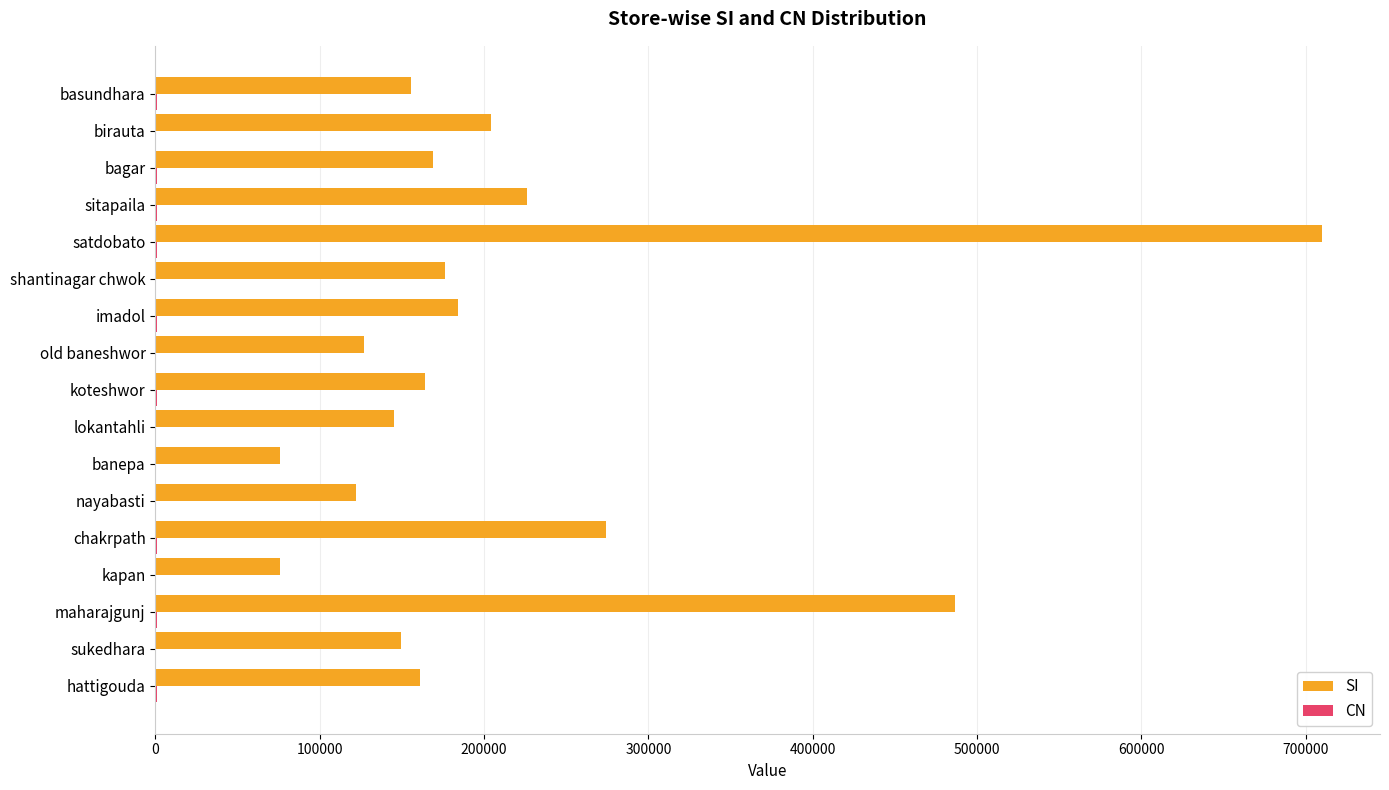

True or false: SI has a value of 486640 at maharajgunj.

True